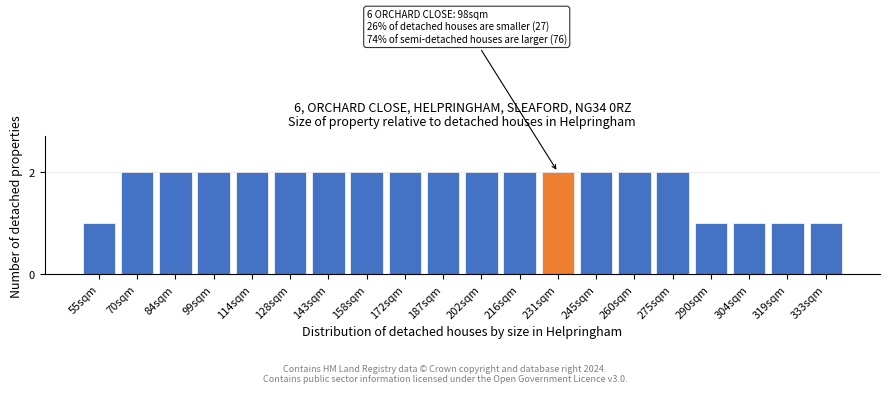

Reading left to right, what are all the values shown in this chart?

1	2	2	2	2	2	2	2	2	2	2	2	2	2	2	2	1	1	1	1